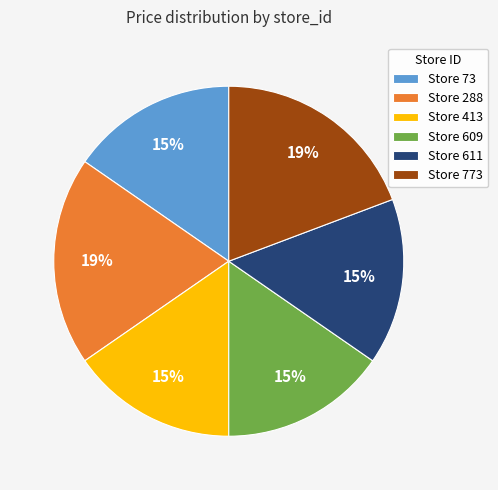

Combined, do Store 609 and Store 773 account for over 50%?

No